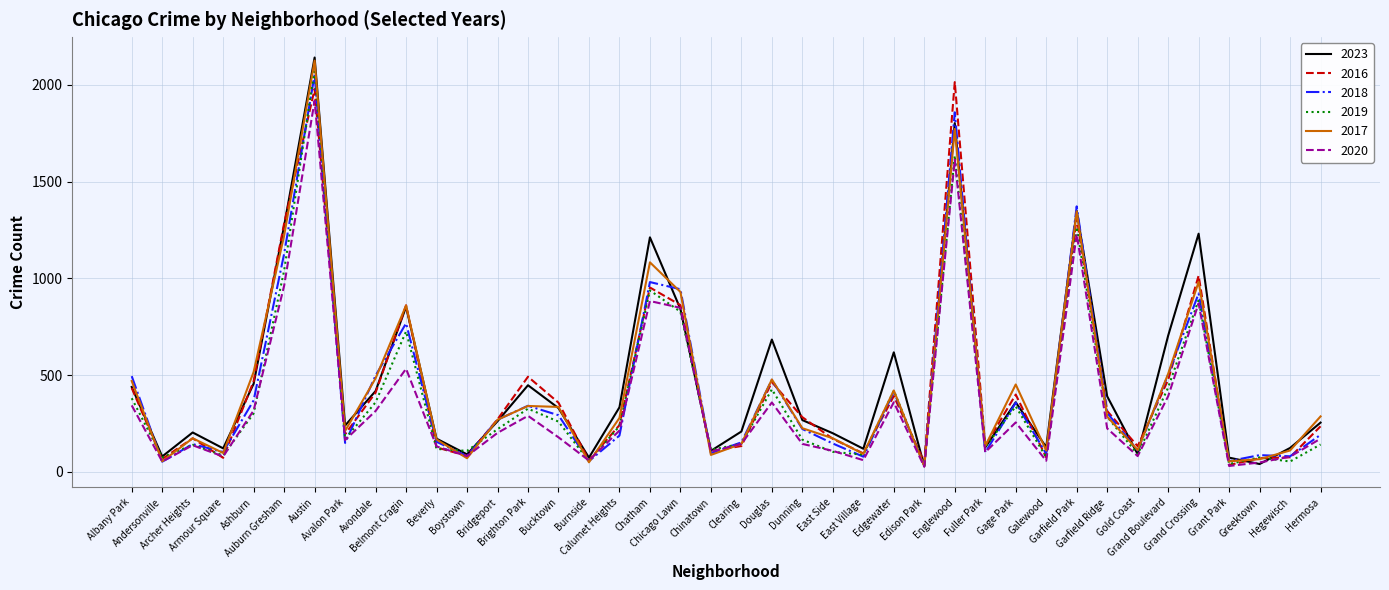

After their last crossing, which series has the higher values: 2017 or 2016?

2017